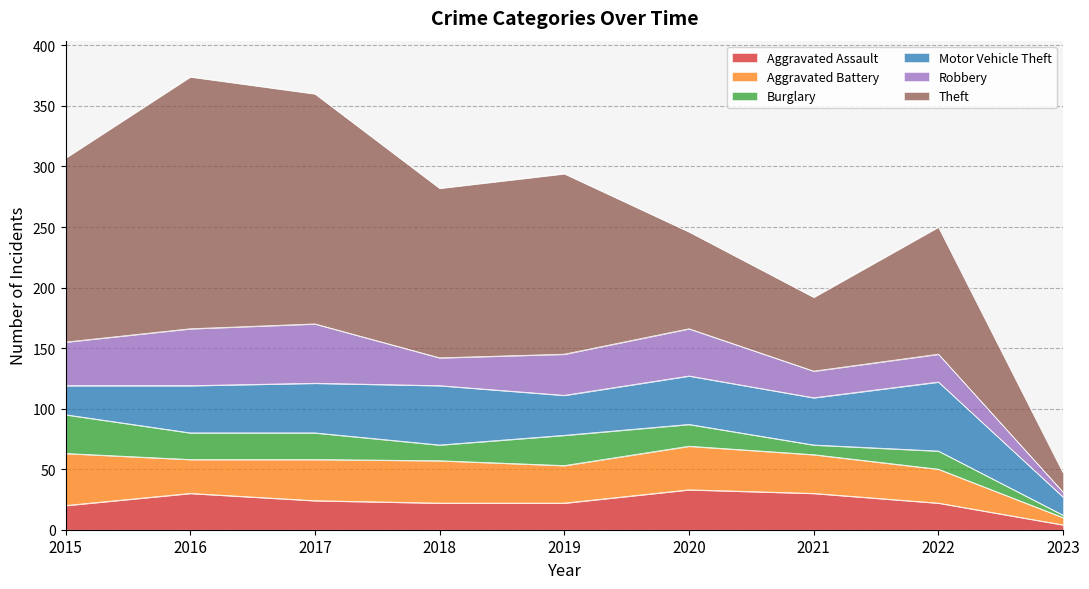

How many data points does each series have?

9